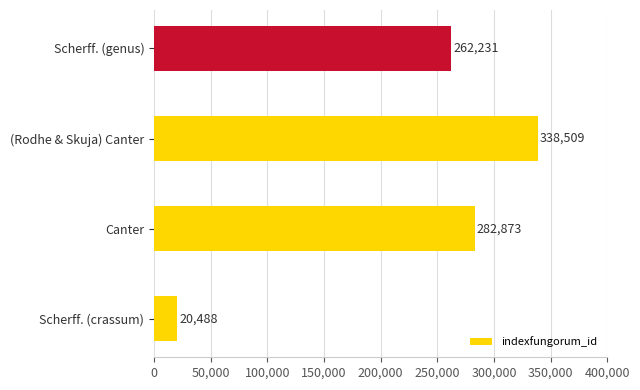

What is the sum of all values?

904101